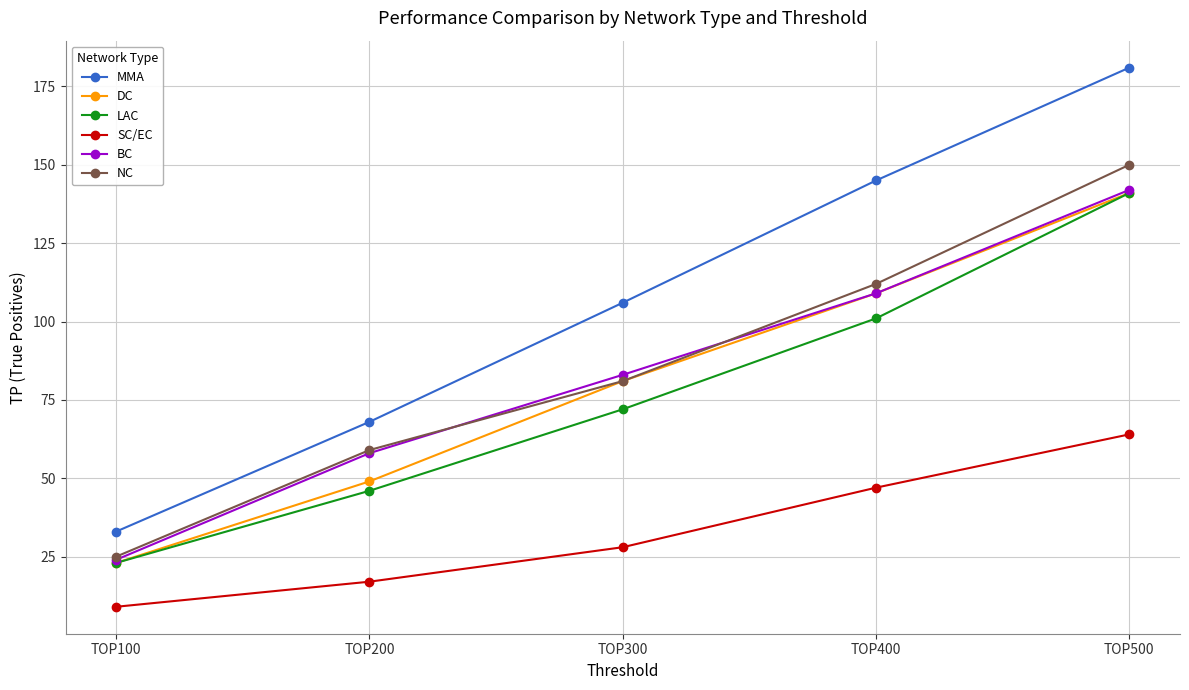

Reading left to right, list all the values displayed in this chart.

MMA: TOP100=33	TOP200=68	TOP300=106	TOP400=145	TOP500=181
DC: TOP100=23	TOP200=49	TOP300=81	TOP400=109	TOP500=141
LAC: TOP100=23	TOP200=46	TOP300=72	TOP400=101	TOP500=141
SC/EC: TOP100=9	TOP200=17	TOP300=28	TOP400=47	TOP500=64
BC: TOP100=24	TOP200=58	TOP300=83	TOP400=109	TOP500=142
NC: TOP100=25	TOP200=59	TOP300=81	TOP400=112	TOP500=150